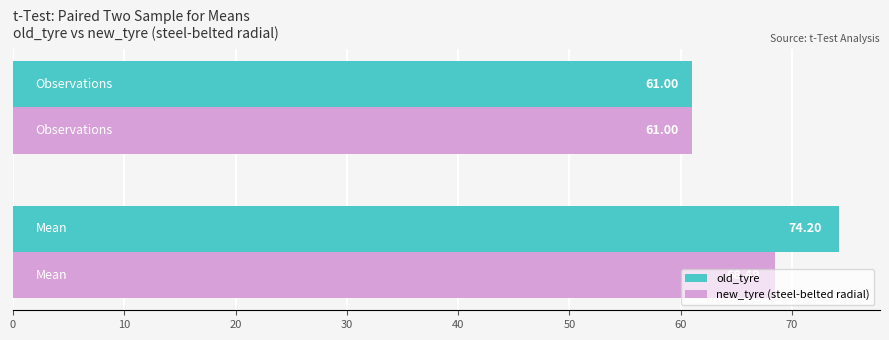

List the series in order of their peak value, lowest first.

new_tyre (steel-belted radial), old_tyre